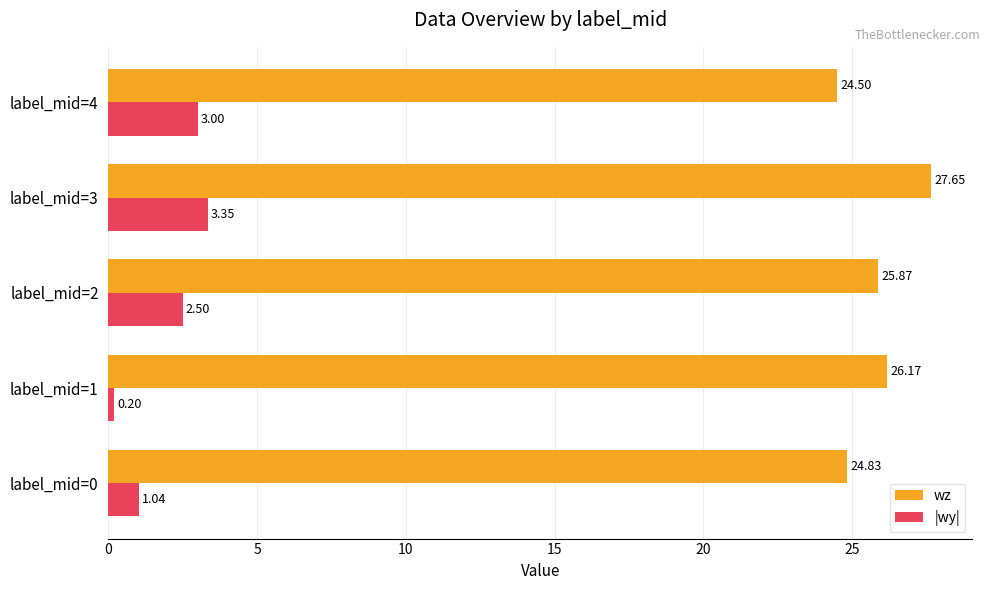

List the labels in order of |wy| value, smallest first.

label_mid=1, label_mid=0, label_mid=2, label_mid=4, label_mid=3